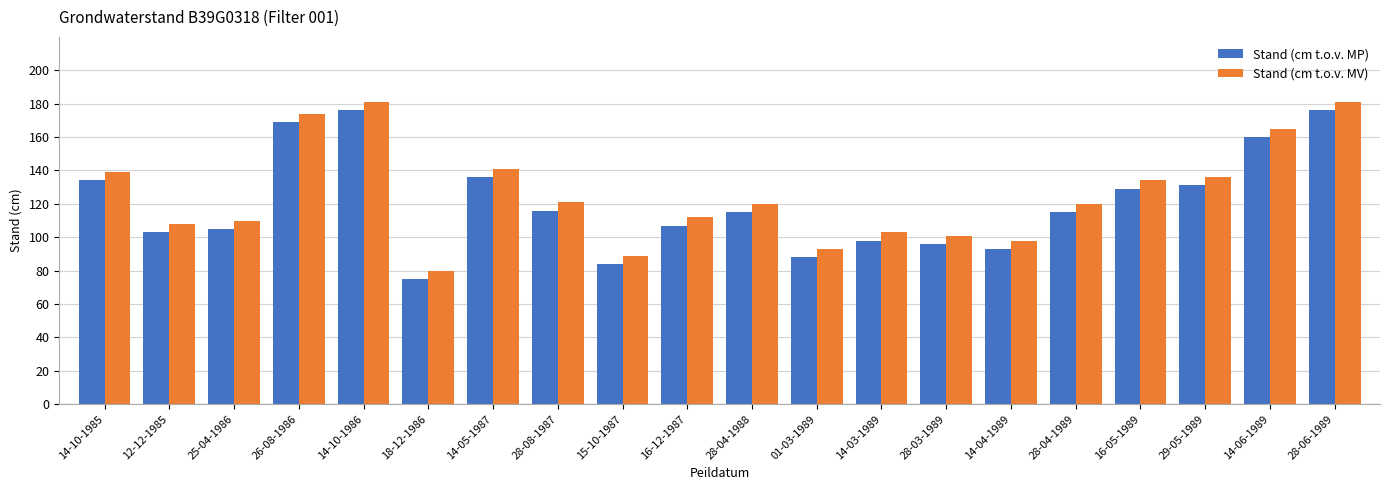

What is the difference between the highest and lowest values at 26-08-1986?

5